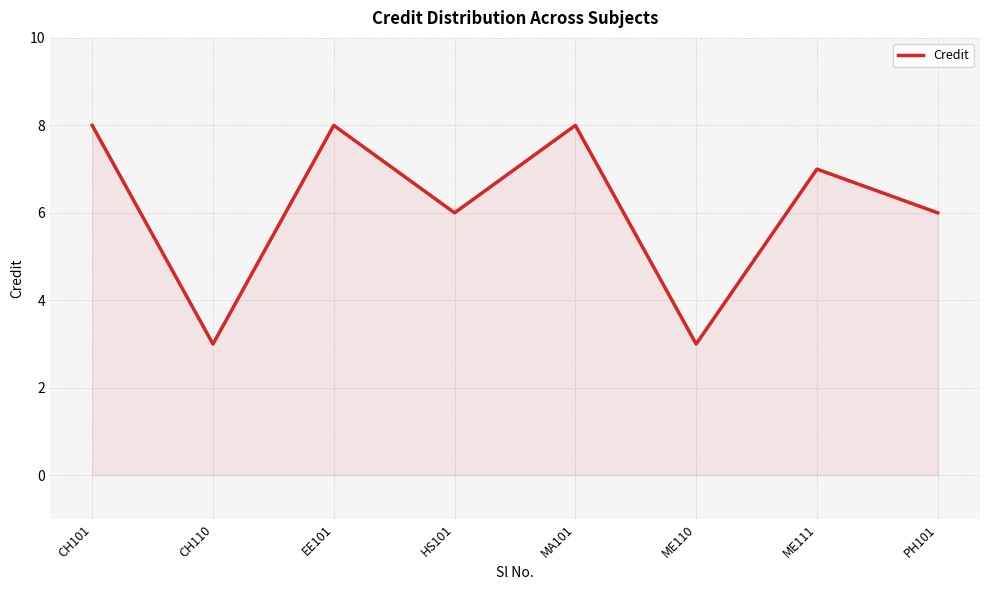

Count the values in the range 6 to 8.

6